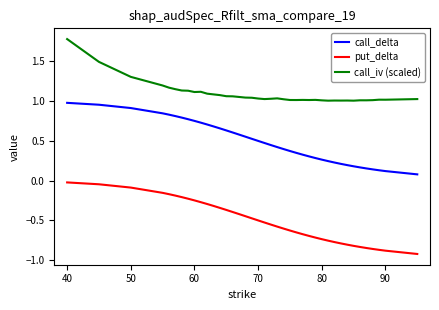

List the series in order of their peak value, lowest first.

put_delta, call_delta, call_iv (scaled)